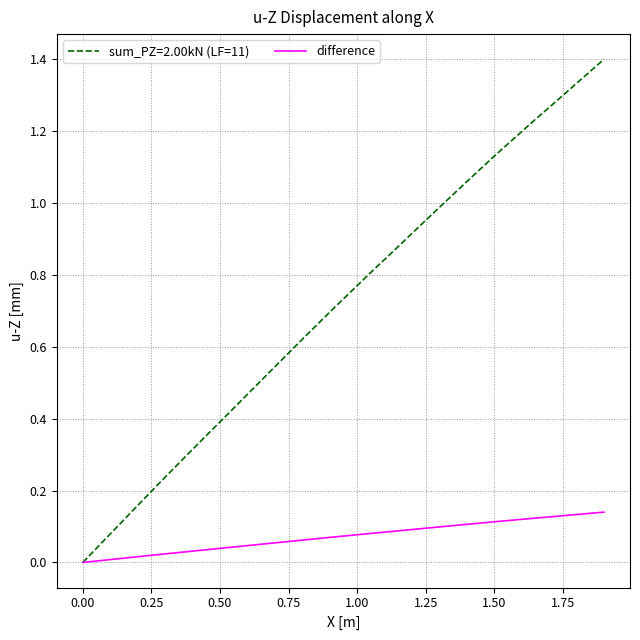

What is the highest value of the sum_PZ=2.00kN (LF=11) series?

1.4